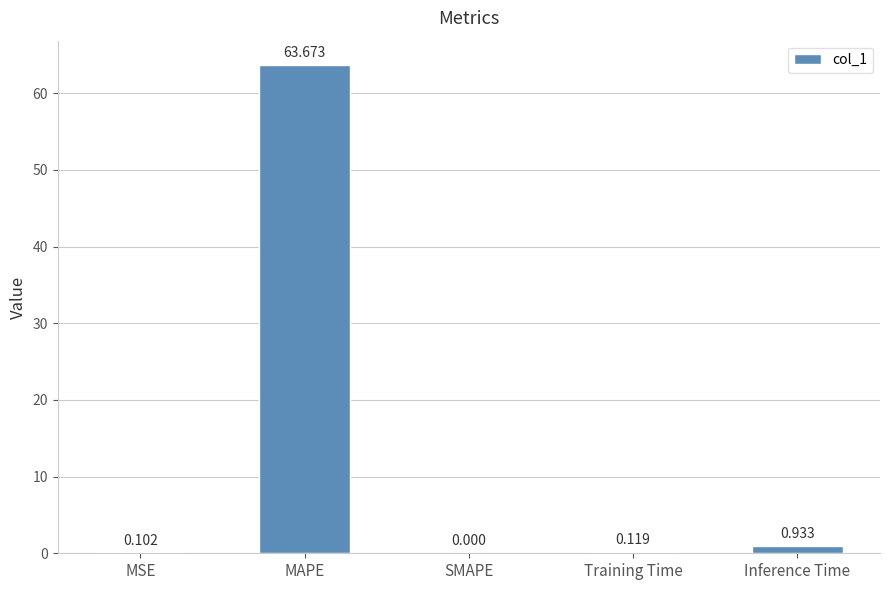

Which category has the highest value across all series?

MAPE